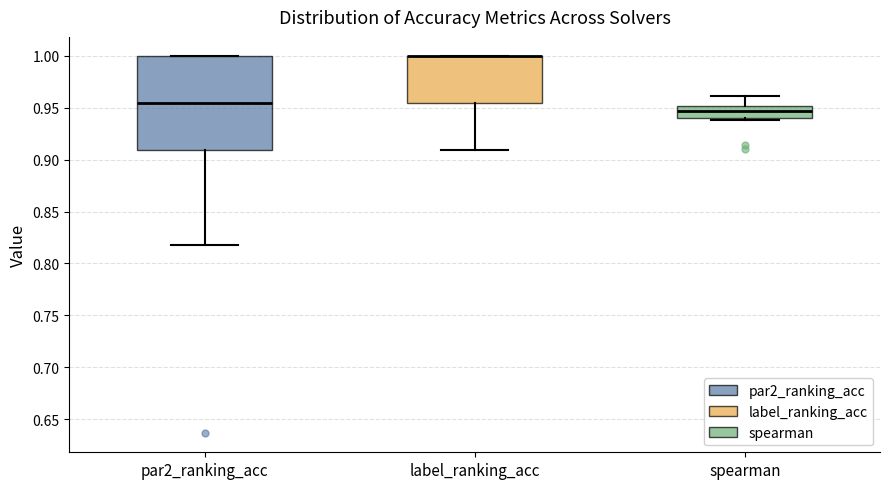

Comparing the boxes themselves (not the whiskers), which one is the tallest?

par2_ranking_acc